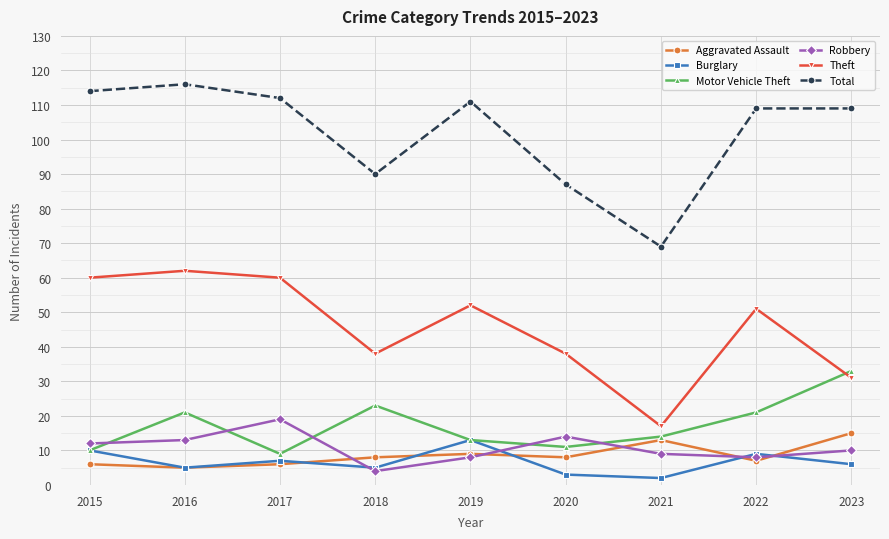

Is the value of Robbery at 2015 greater than the value of Motor Vehicle Theft at 2022?

No